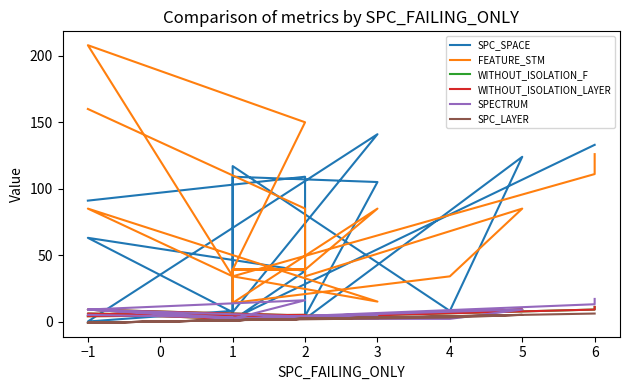

What is the label of the 12th point from the right?

1